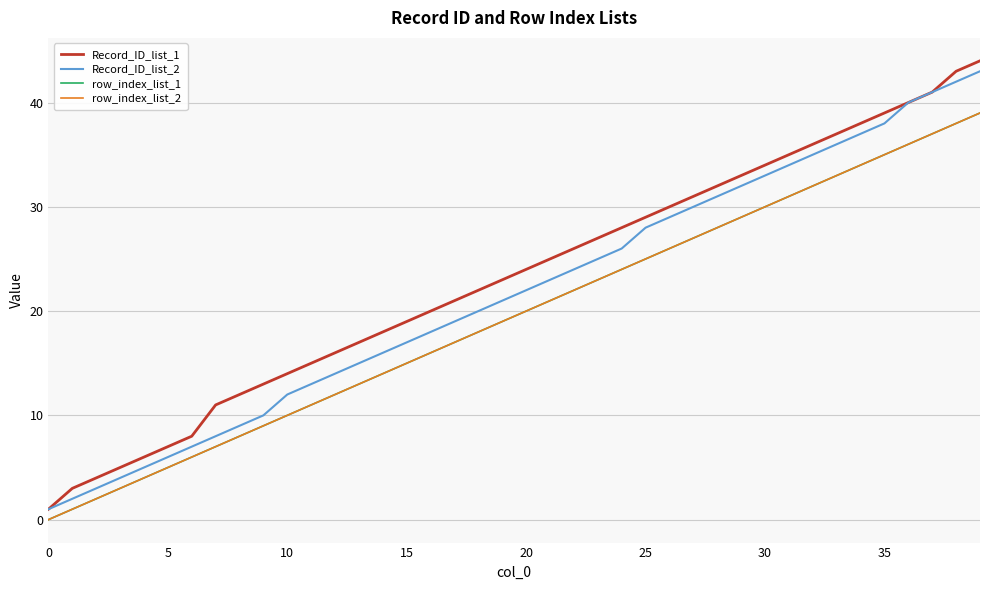

Is this an area chart (filled region under the line)?

No